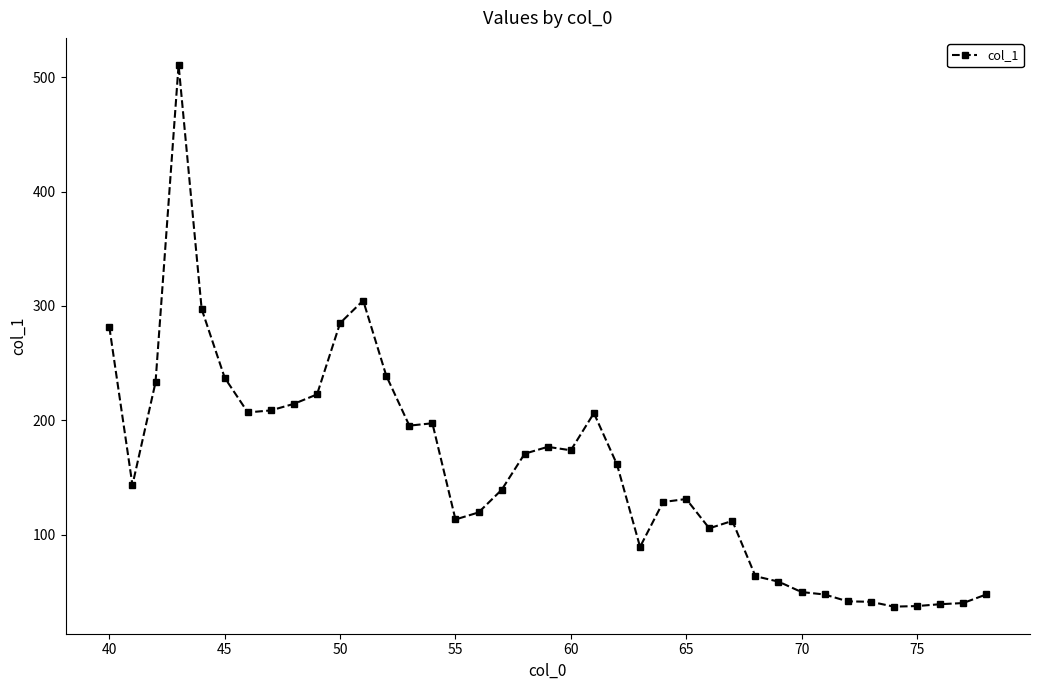

True or false: there are more than 1 points higher than both neighbors.

True